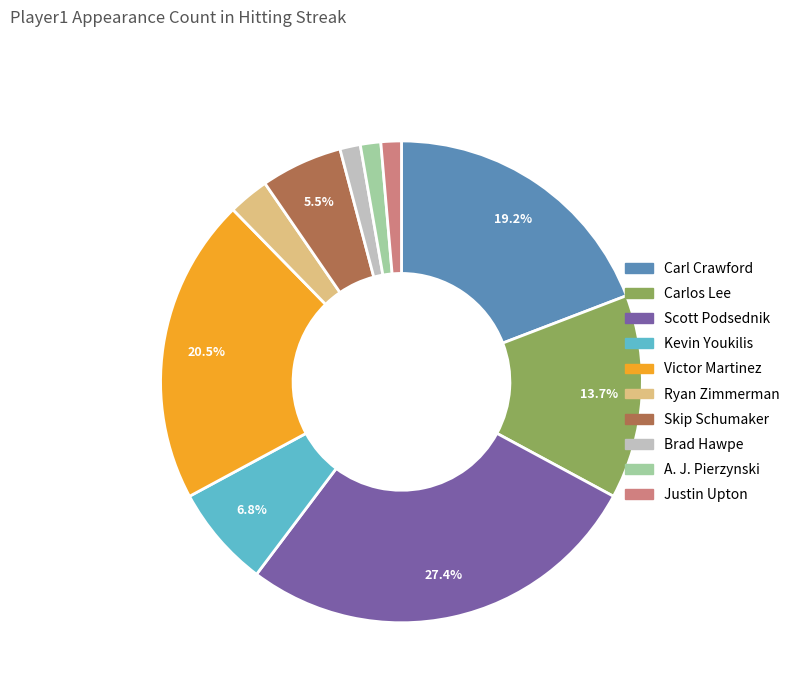

Do Carl Crawford and Carlos Lee together represent more than half of the pie?

No